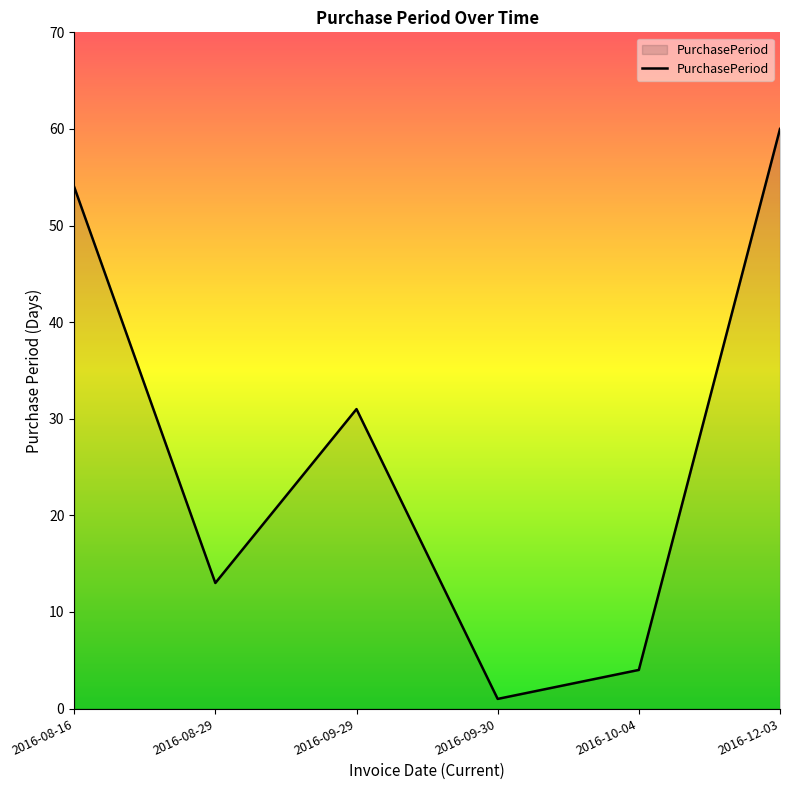

At which category does the data reach its first local valley?

2016-08-29